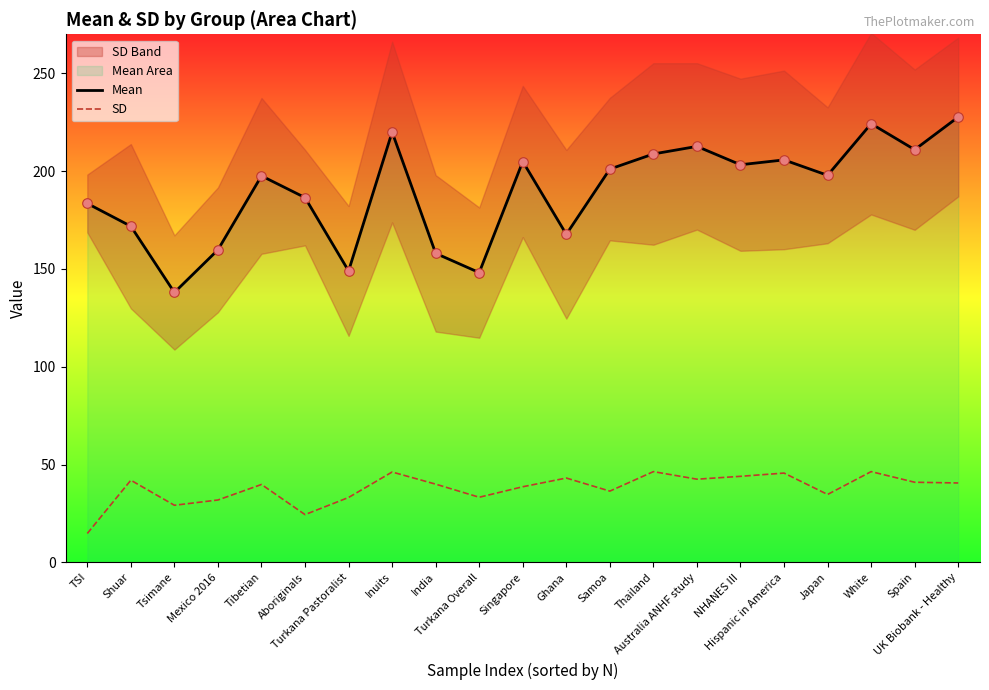

At which category is the sum across all series the highest?

White